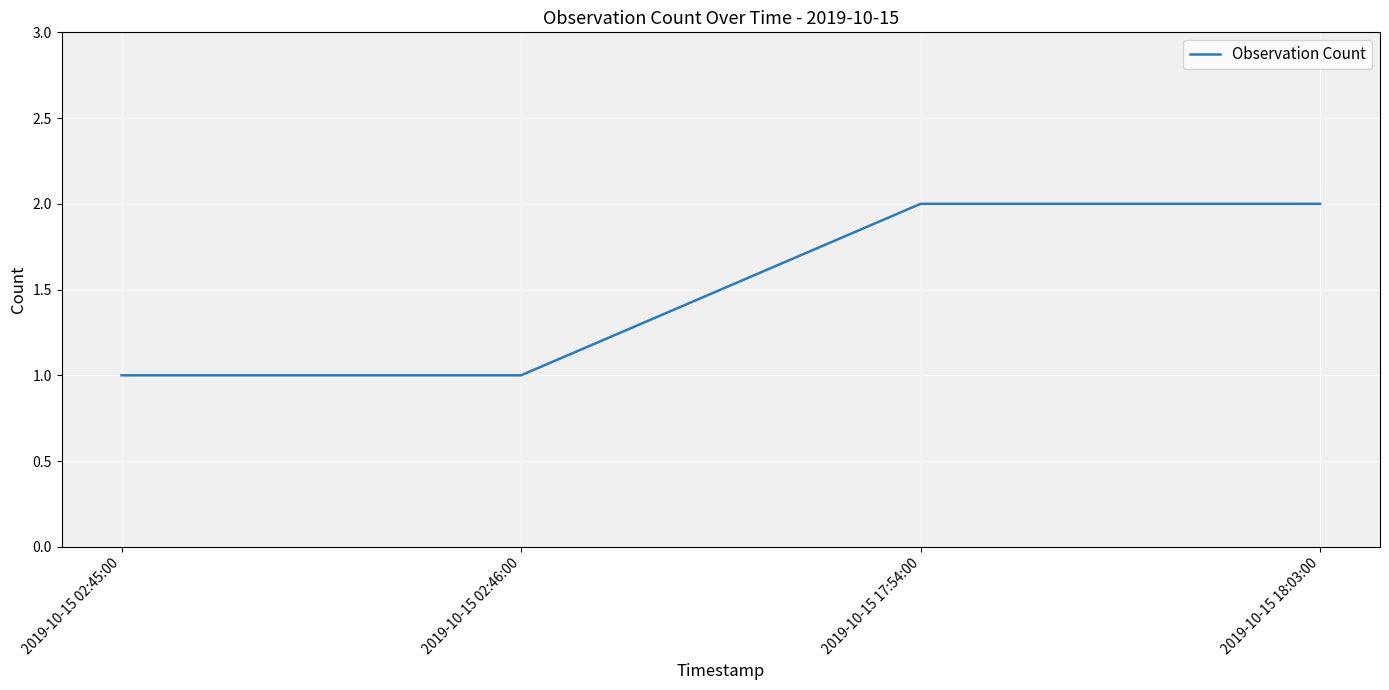

Count the values in the range 1 to 2.

4